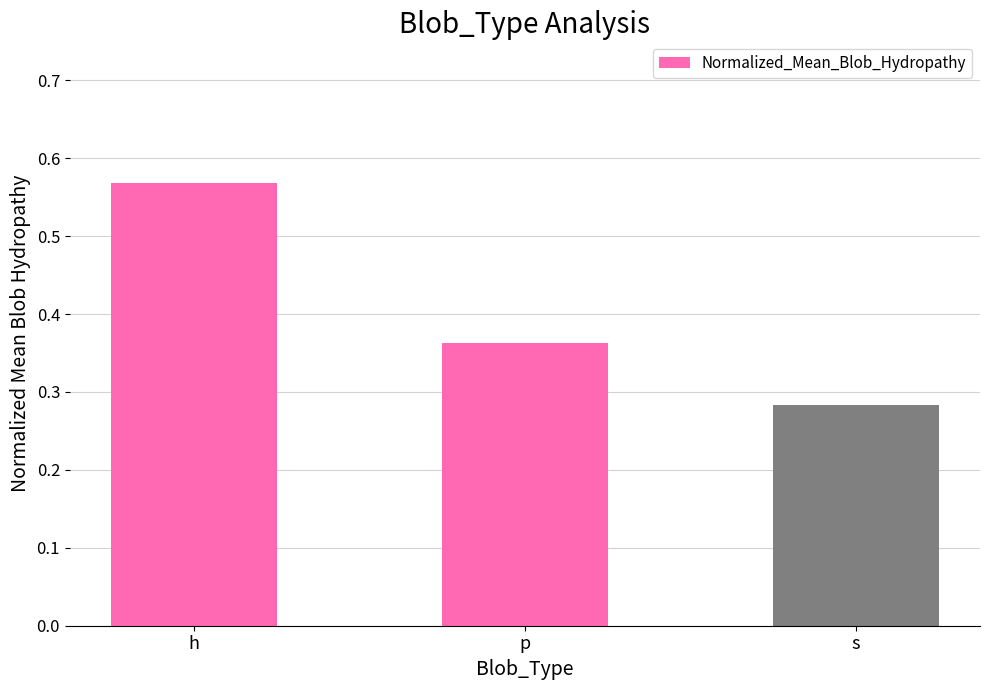

At which category does the chart reach its peak across all series?

h